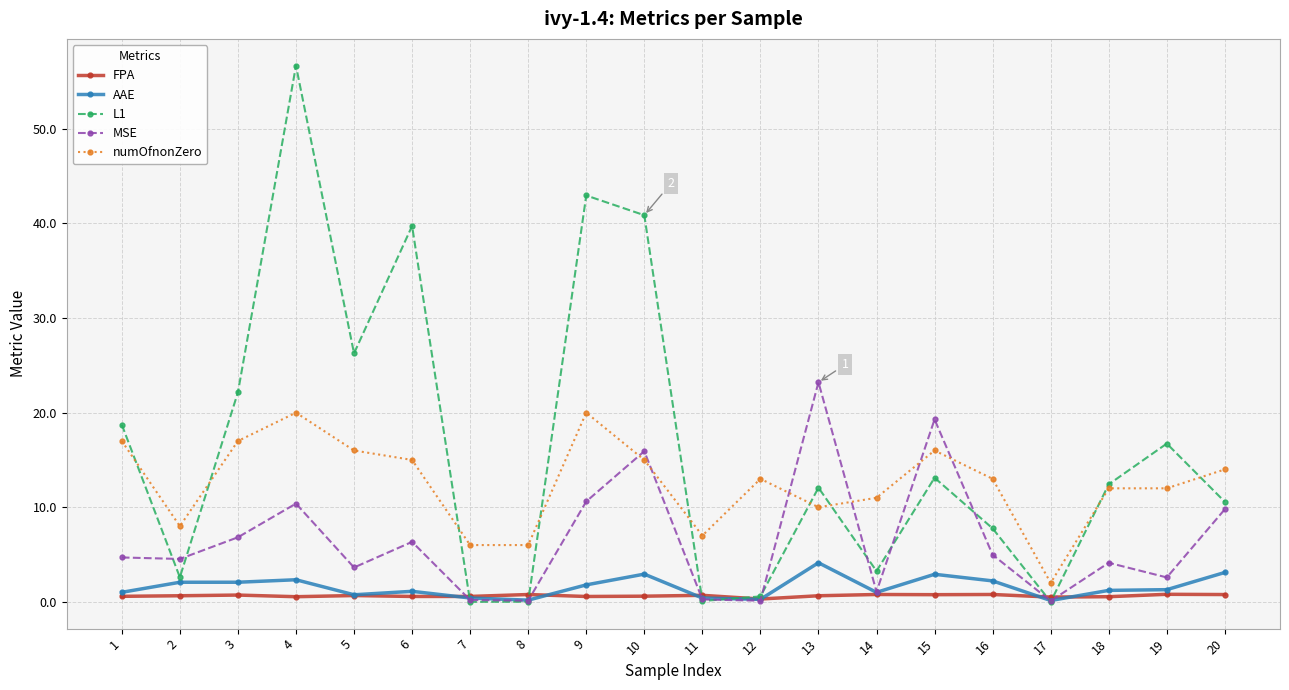

True or false: FPA has a value of 0.8 at 16.

True